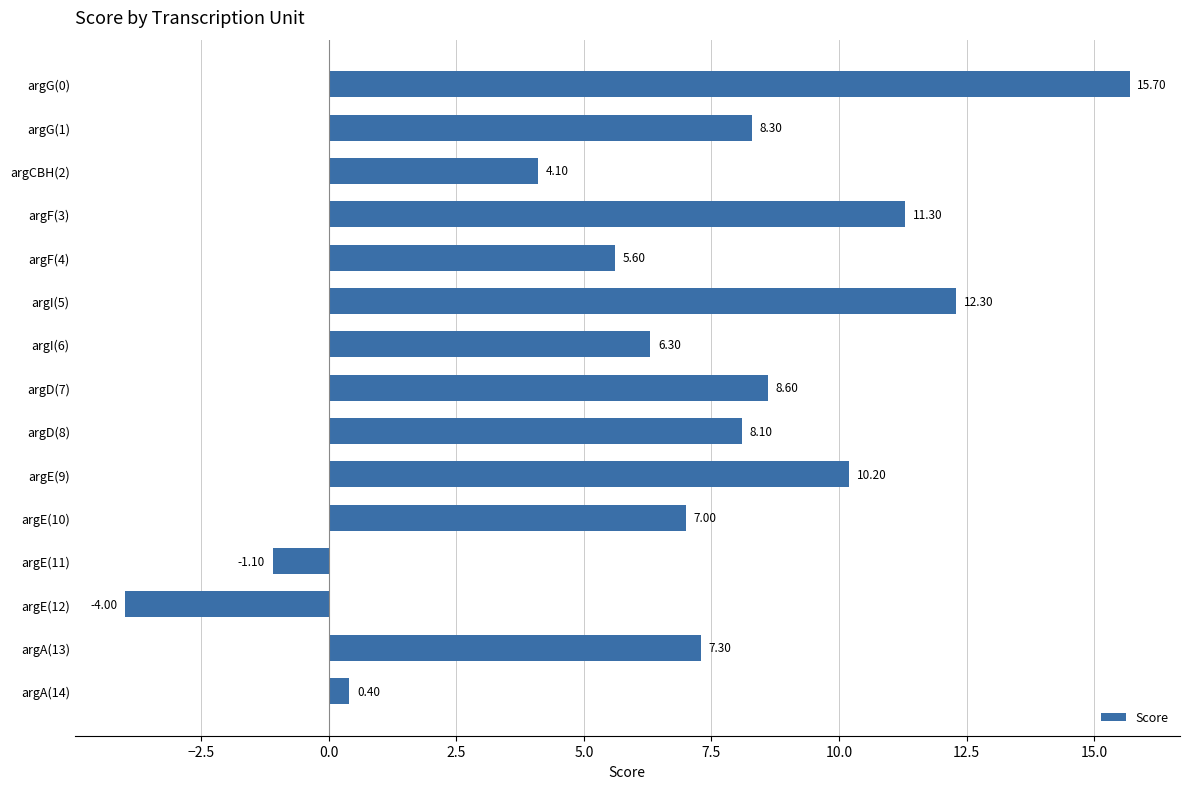

What is the sum of all values?

100.1